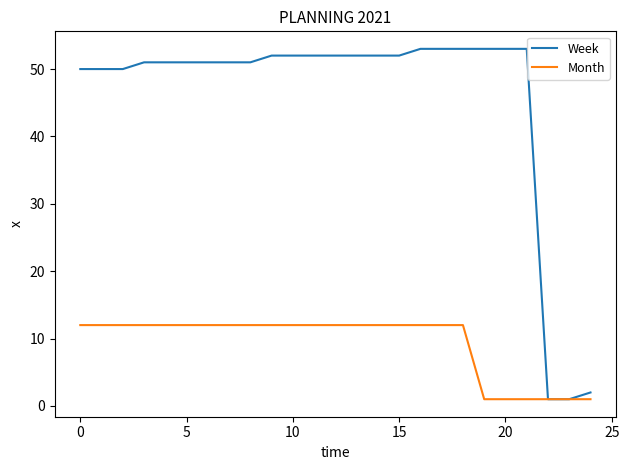

Rank the series by their maximum value, from lowest to highest.

Month, Week